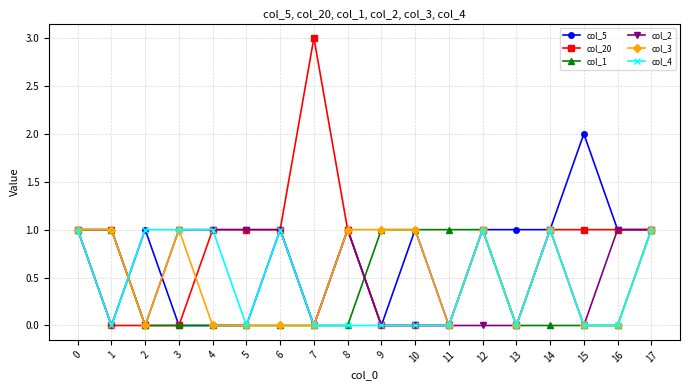

What is the difference between the col_20 values at 9 and 8?

1